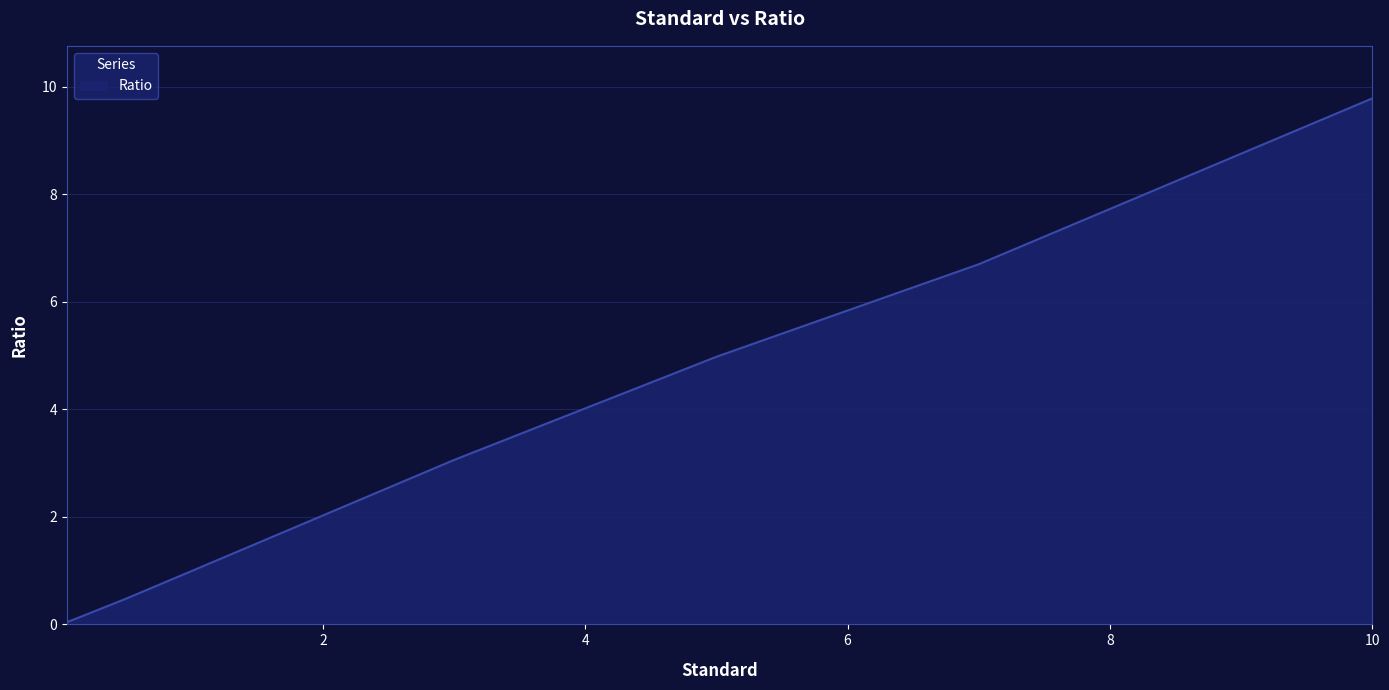

True or false: there are more than 2 points higher than both neighbors.

False